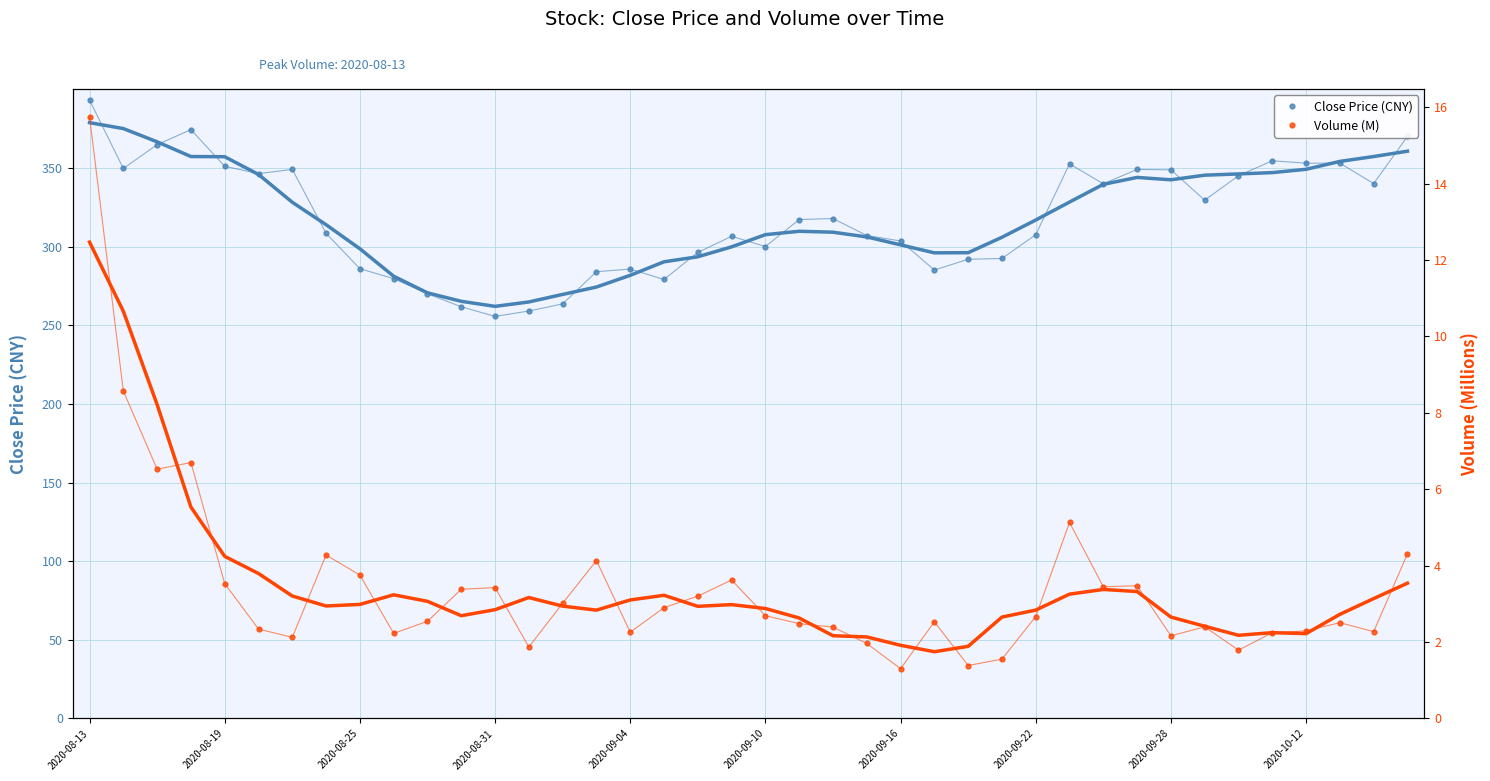

True or false: Volume (M) and Close Price (CNY) cross at least once.

False